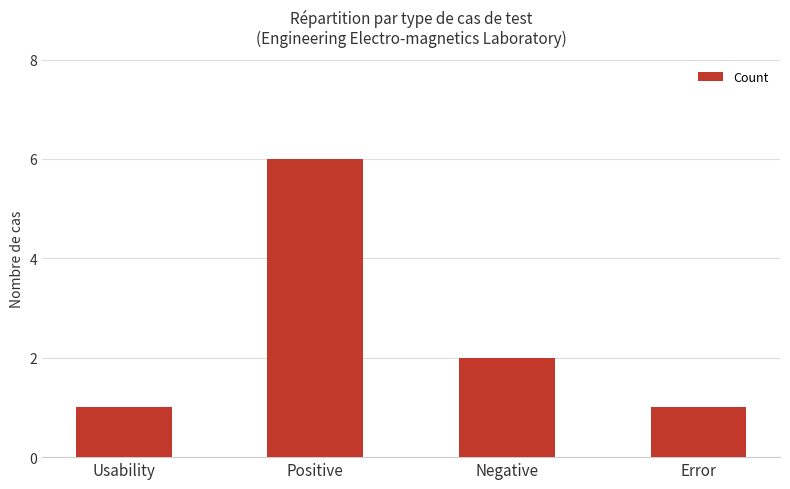

What is the label of the 2nd bar from the left?

Positive